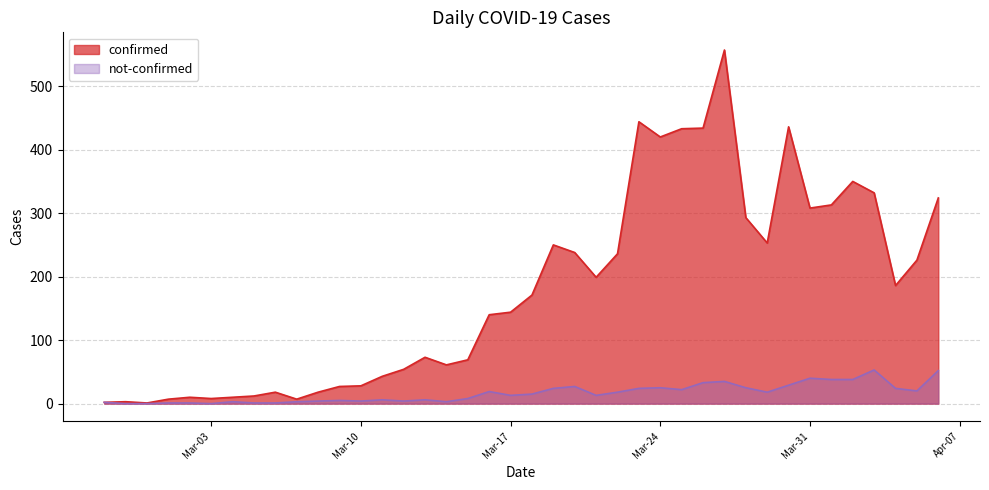

What are all the series names shown in the legend?

confirmed, not-confirmed